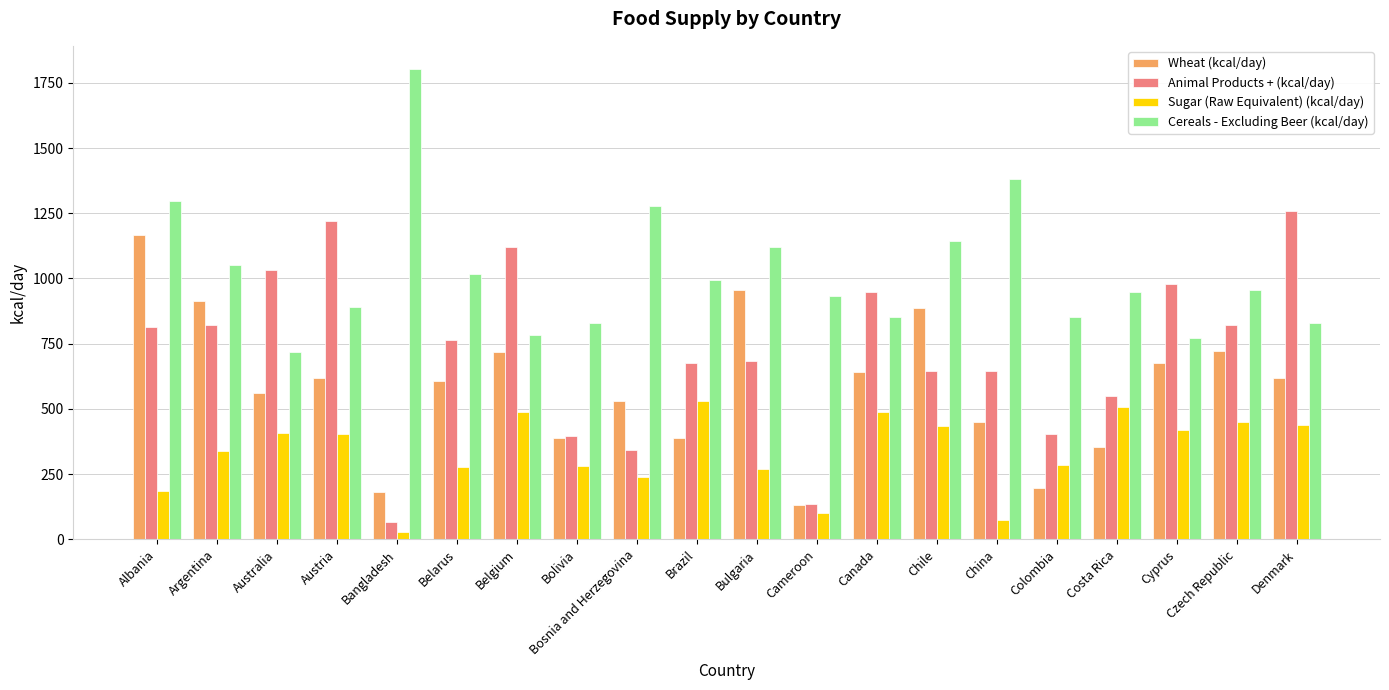

What is the difference between the Wheat (kcal/day) values at Bosnia and Herzegovina and Czech Republic?

193